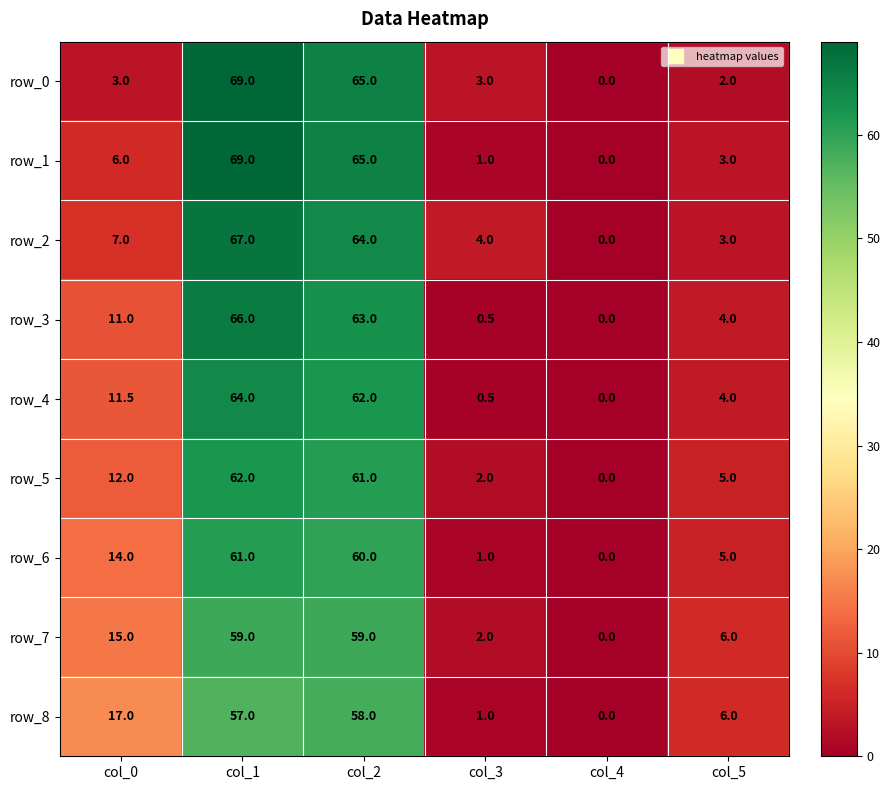

The row_0 series shows 1.4 at col_5. True or false?

False